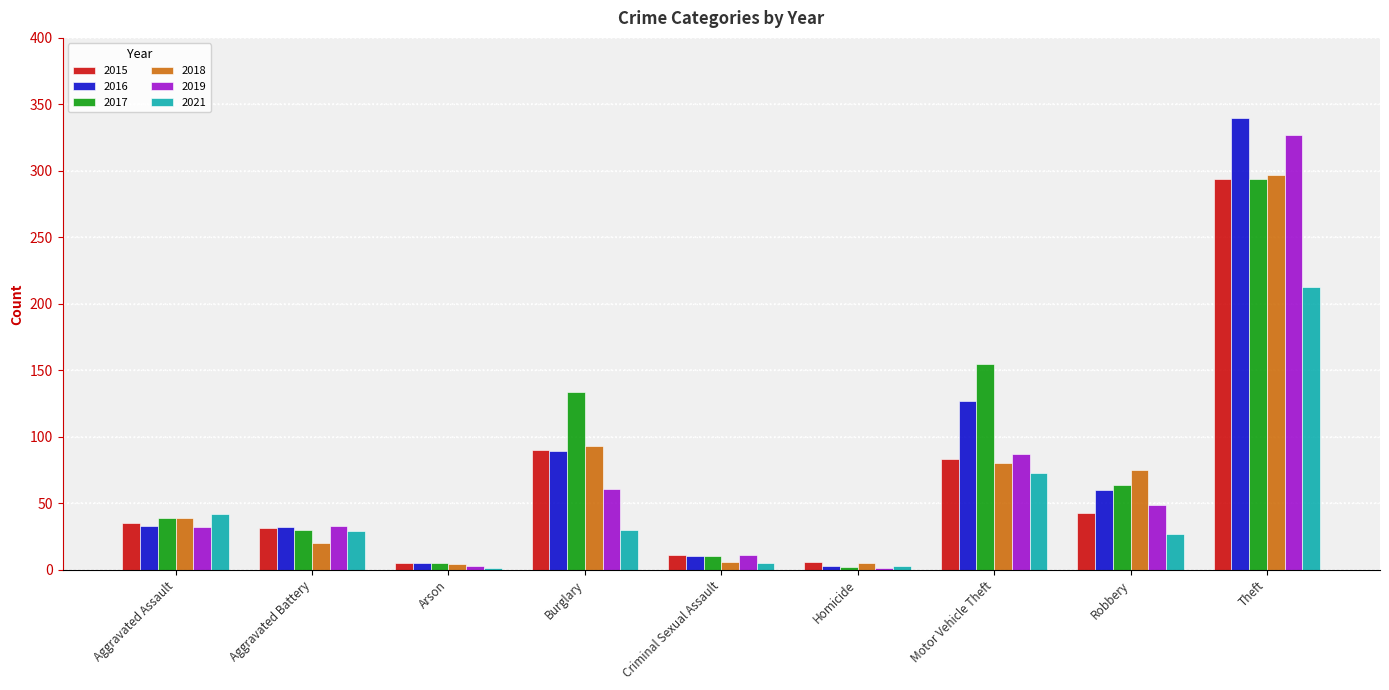

What is the spread (max minus min) of values at Robbery?

48